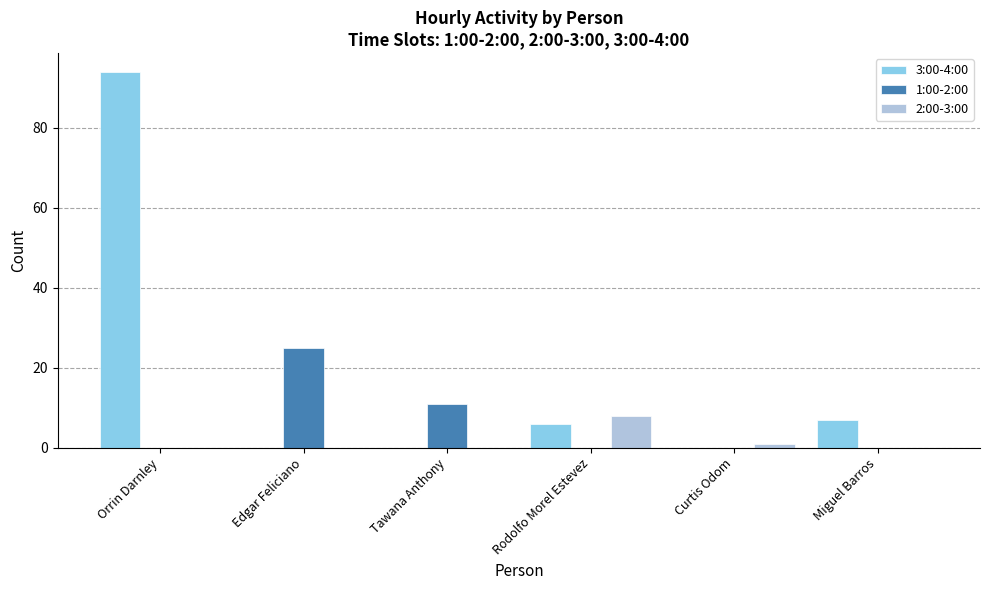

At which label does 3:00-4:00 first exceed 6?

Orrin Darnley